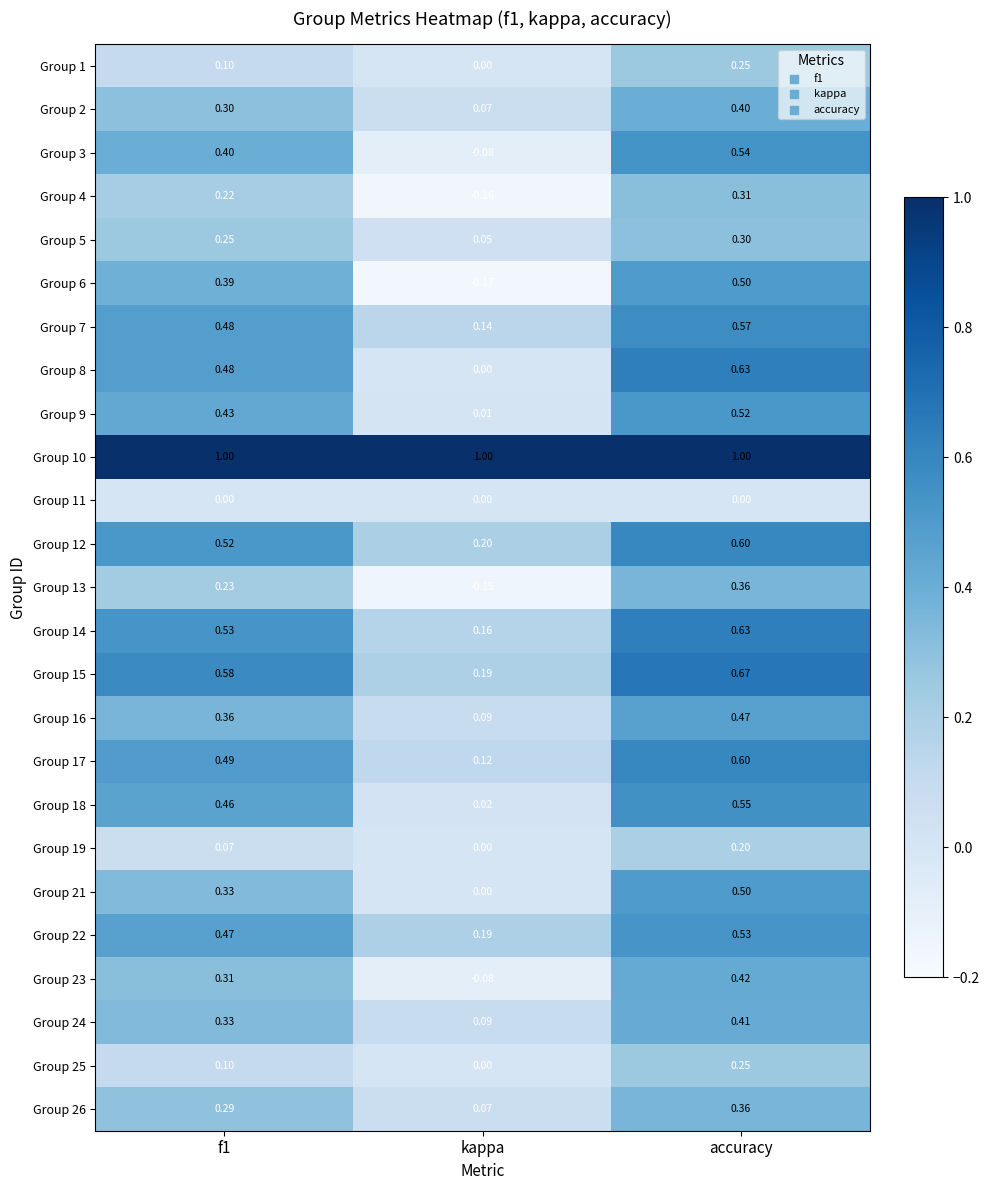

What is the maximum value shown in the chart?

1.0